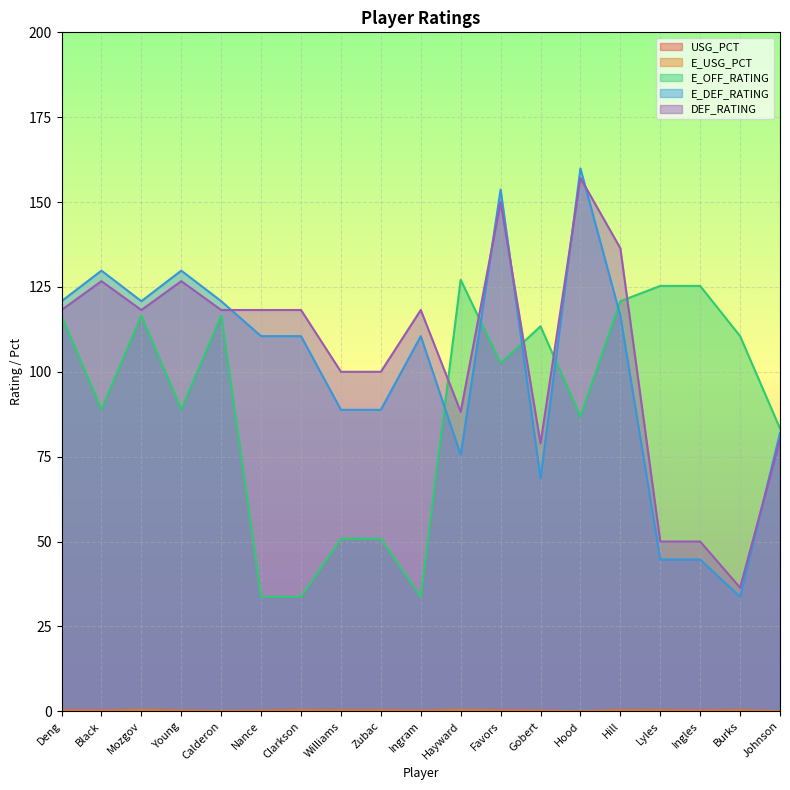

Where is USG_PCT nearest to the value 0?

Hood